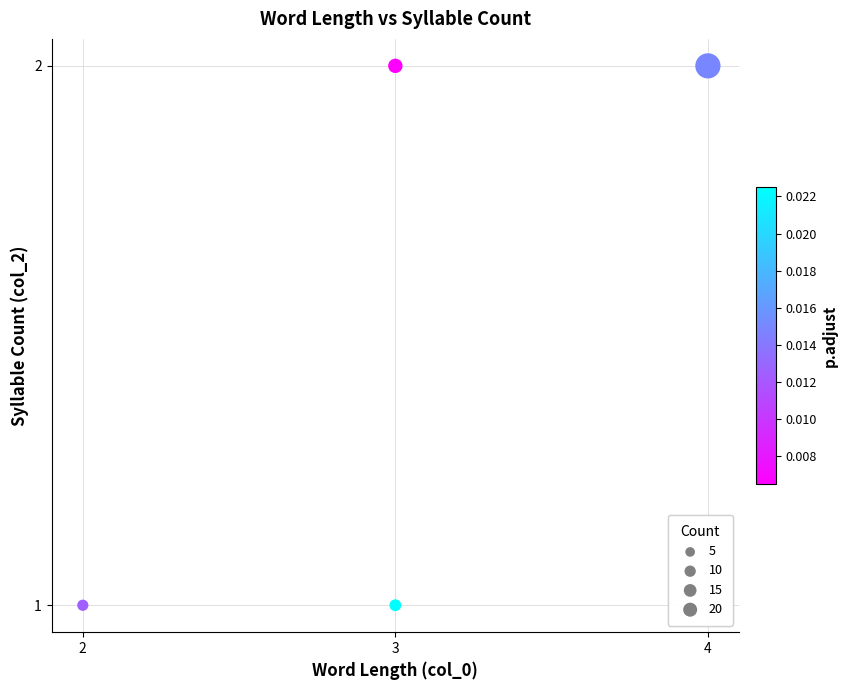

What is the average X value?

3